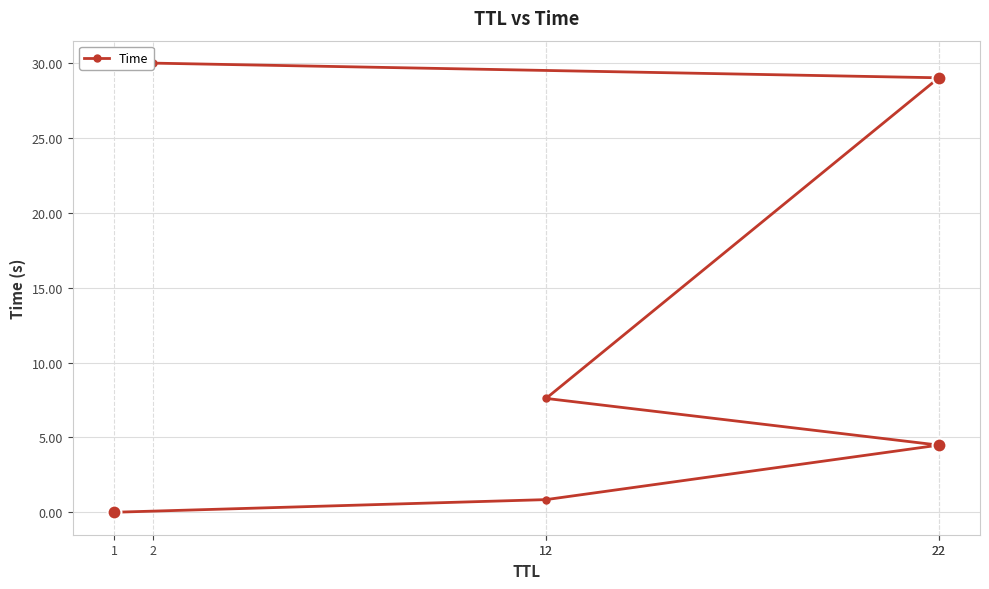

List the labels in order of value, largest first.

2, 22, 12, 22, 12, 1